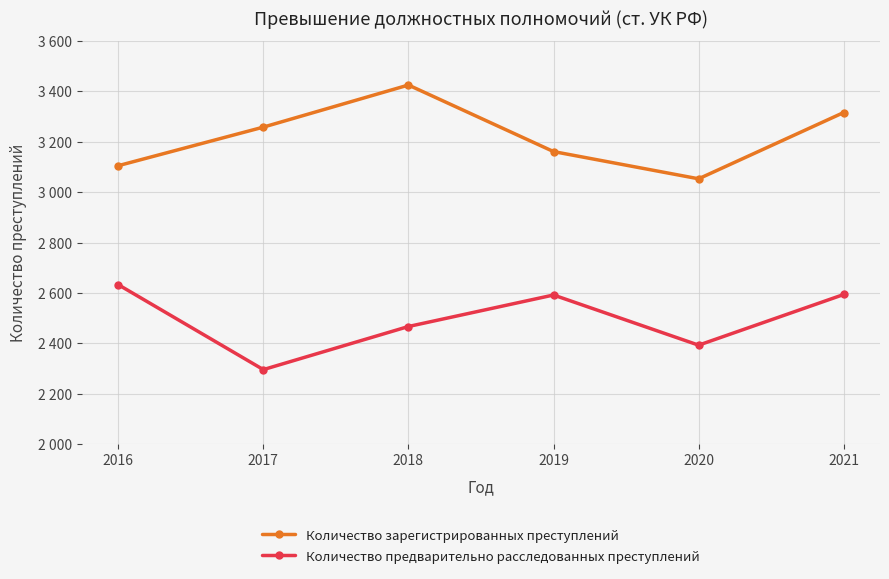

What is the maximum value for Количество предварительно расследованных преступлений?

2633